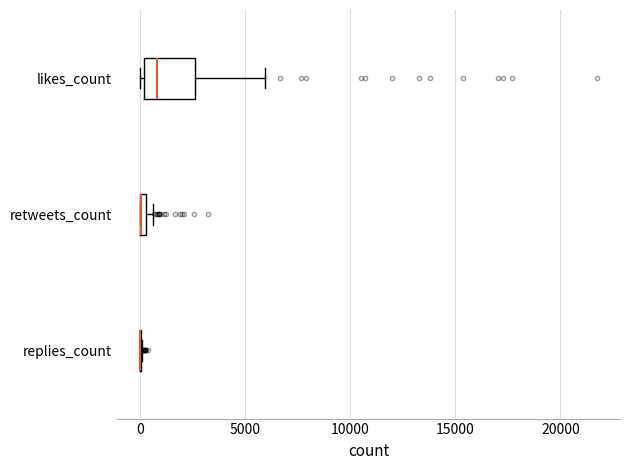

Which box is the widest, from its left edge to its right edge?

likes_count